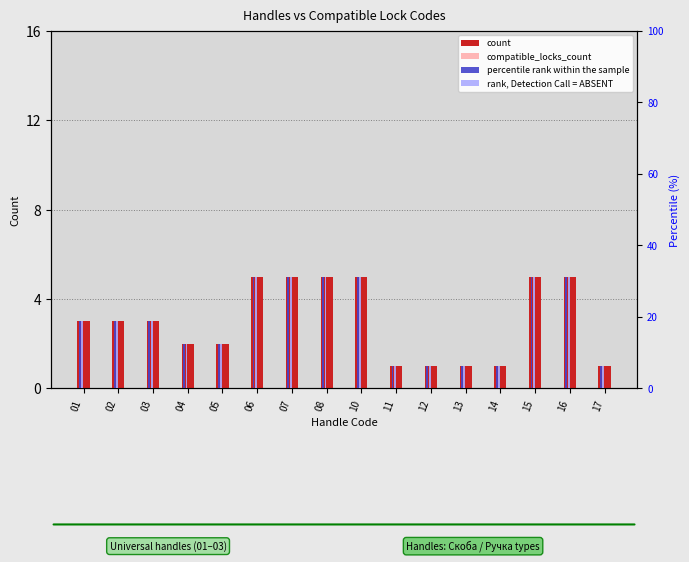

The percentile rank within the sample series shows 10.6 at 12. True or false?

False